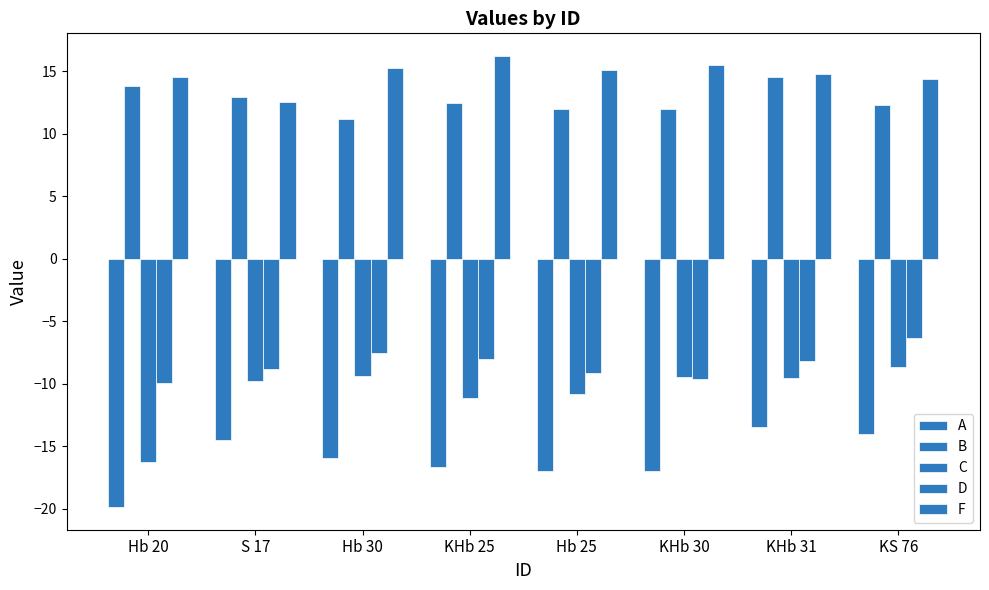

Does the chart contain stacked bars?

No